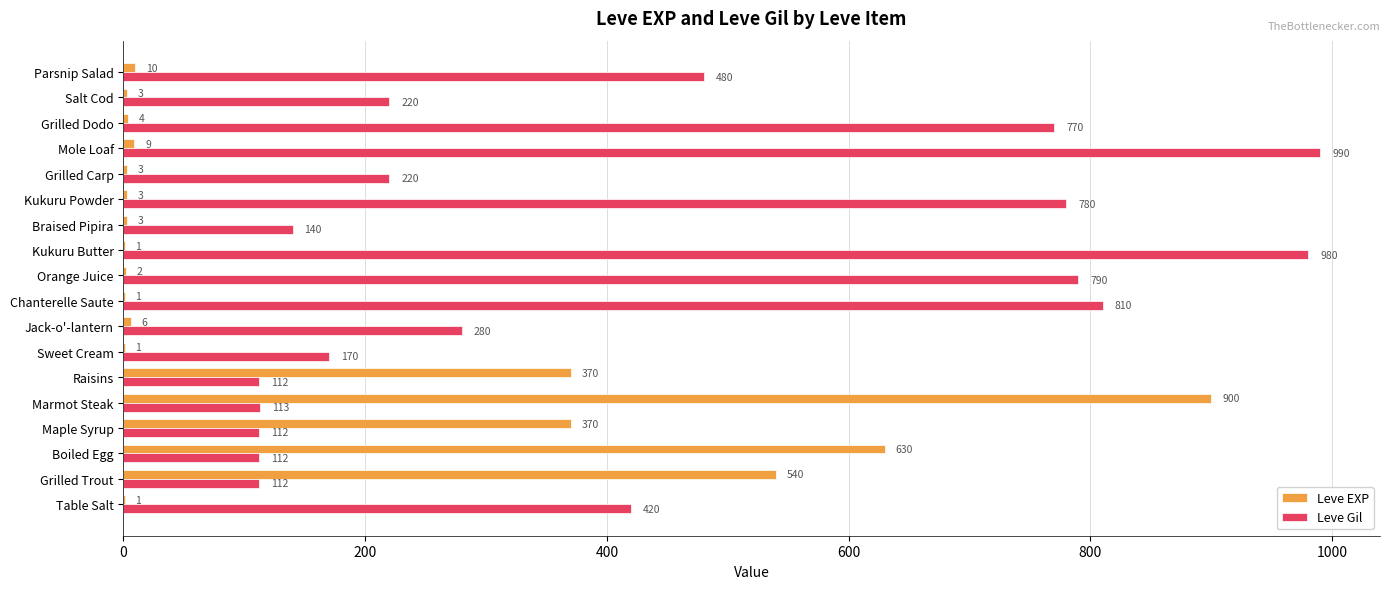

Where is Leve Gil nearest to the value 551?

Parsnip Salad